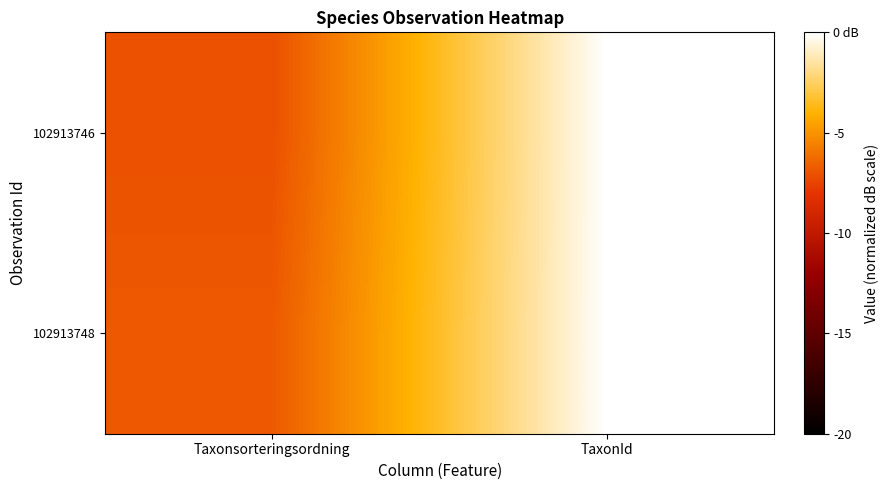

At which category is the sum across all series the highest?

TaxonId